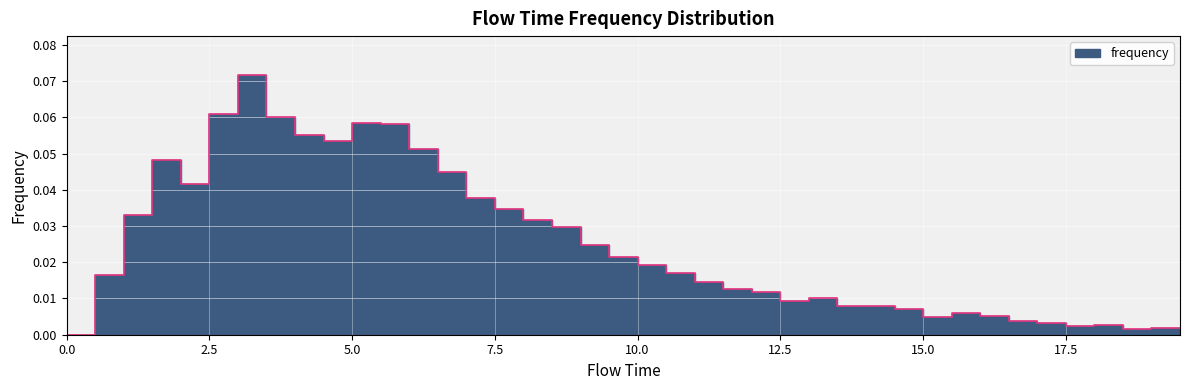

Which label corresponds to the largest value in the chart?

3.0